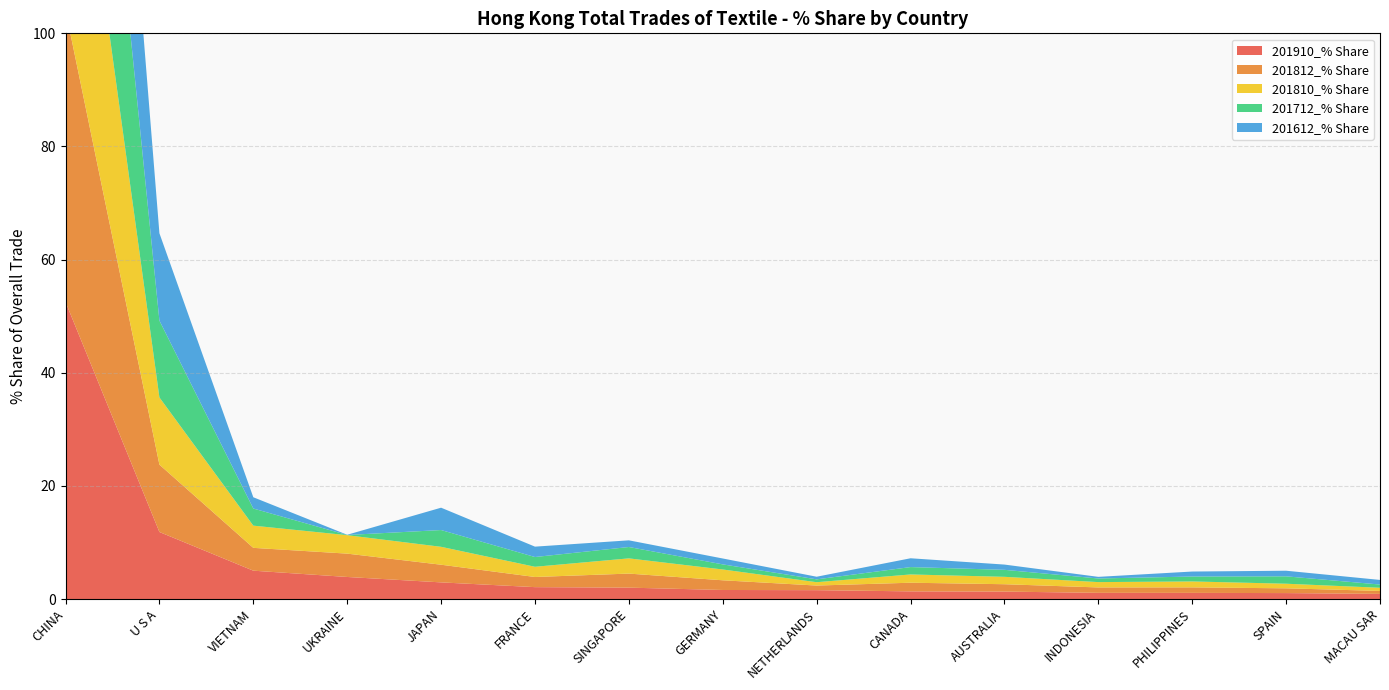

Reading right to left, list all the values displayed in this chart.

201910_% Share: 0.9	1.1	1.1	1.1	1.3	1.4	1.6	1.6	2.0	2.1	3.0	3.9	5.0	11.9	52.5
201812_% Share: 0.5	0.8	1.0	1.0	1.3	1.5	0.8	1.7	2.5	1.8	3.1	4.1	4.0	11.9	51.6
201810_% Share: 0.6	0.8	1.0	0.9	1.3	1.5	0.6	1.9	2.7	1.8	3.2	3.3	3.9	11.9	52.2
201712_% Share: 0.6	1.3	0.9	0.6	1.2	1.3	0.5	0.9	2.0	1.7	3.0	0.0	3.0	13.6	57.0
201612_% Share: 0.8	1.0	0.9	0.3	0.9	1.6	0.5	1.0	1.2	1.8	3.9	0.0	2.0	15.4	57.5